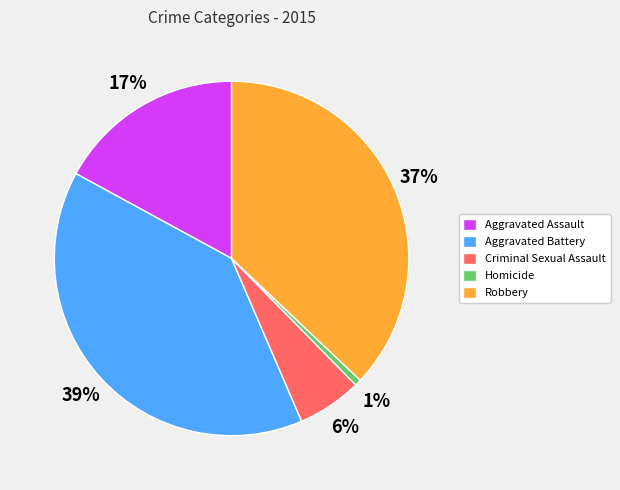

Which category has the smallest portion of the pie?

Homicide